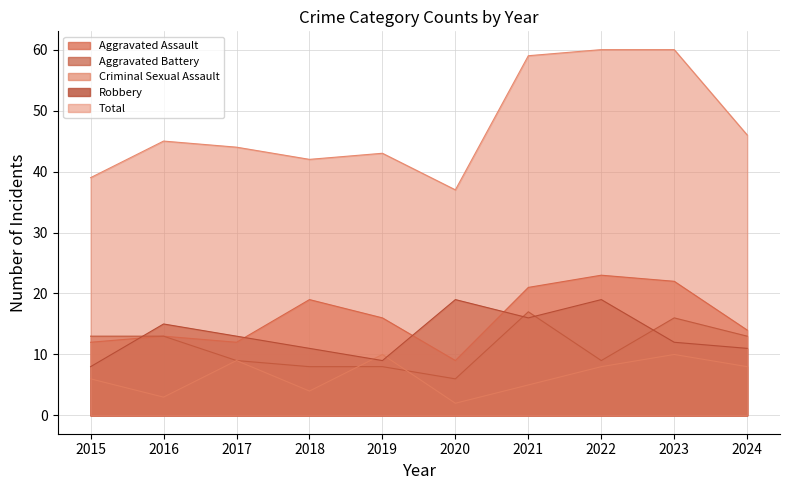

List the series in order of their peak value, lowest first.

Criminal Sexual Assault, Aggravated Battery, Robbery, Aggravated Assault, Total